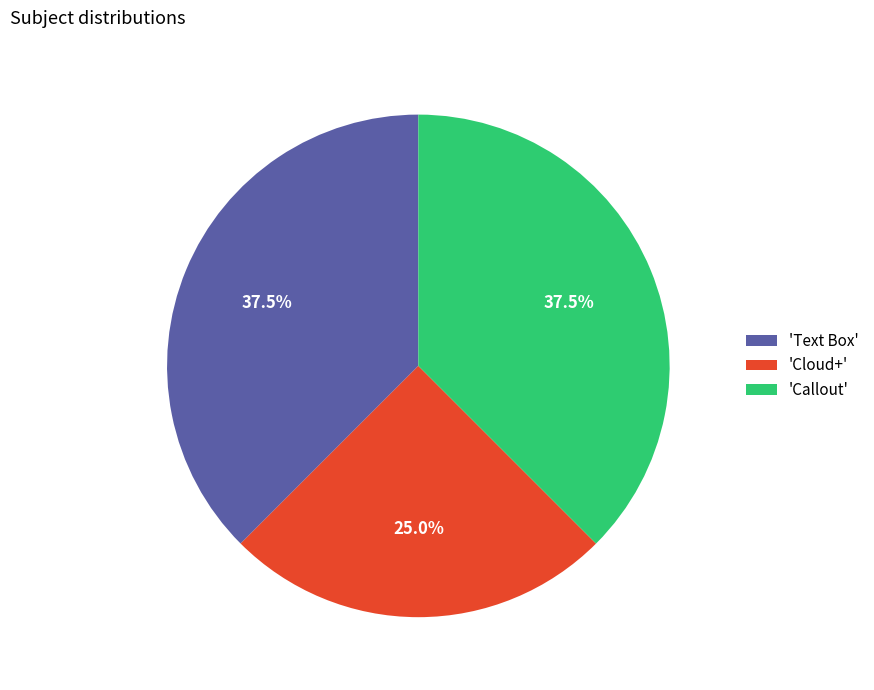

What is the total percentage of 'Cloud+' and 'Callout'?

62.5%